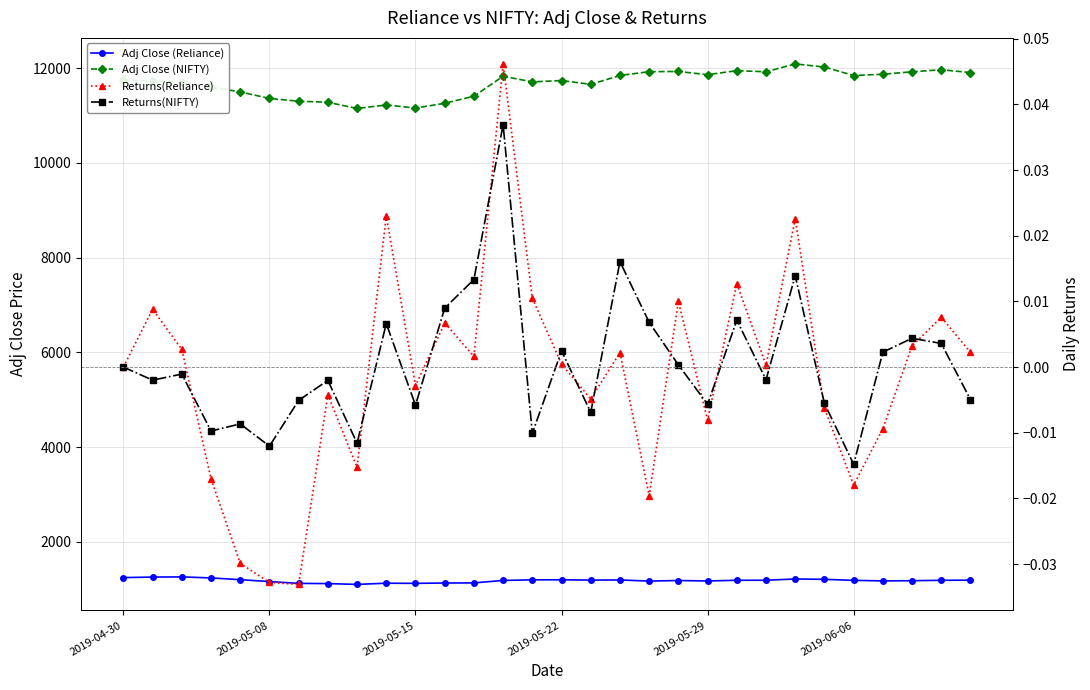

True or false: Adj Close (Reliance) has more than 2 interior local peaks.

True